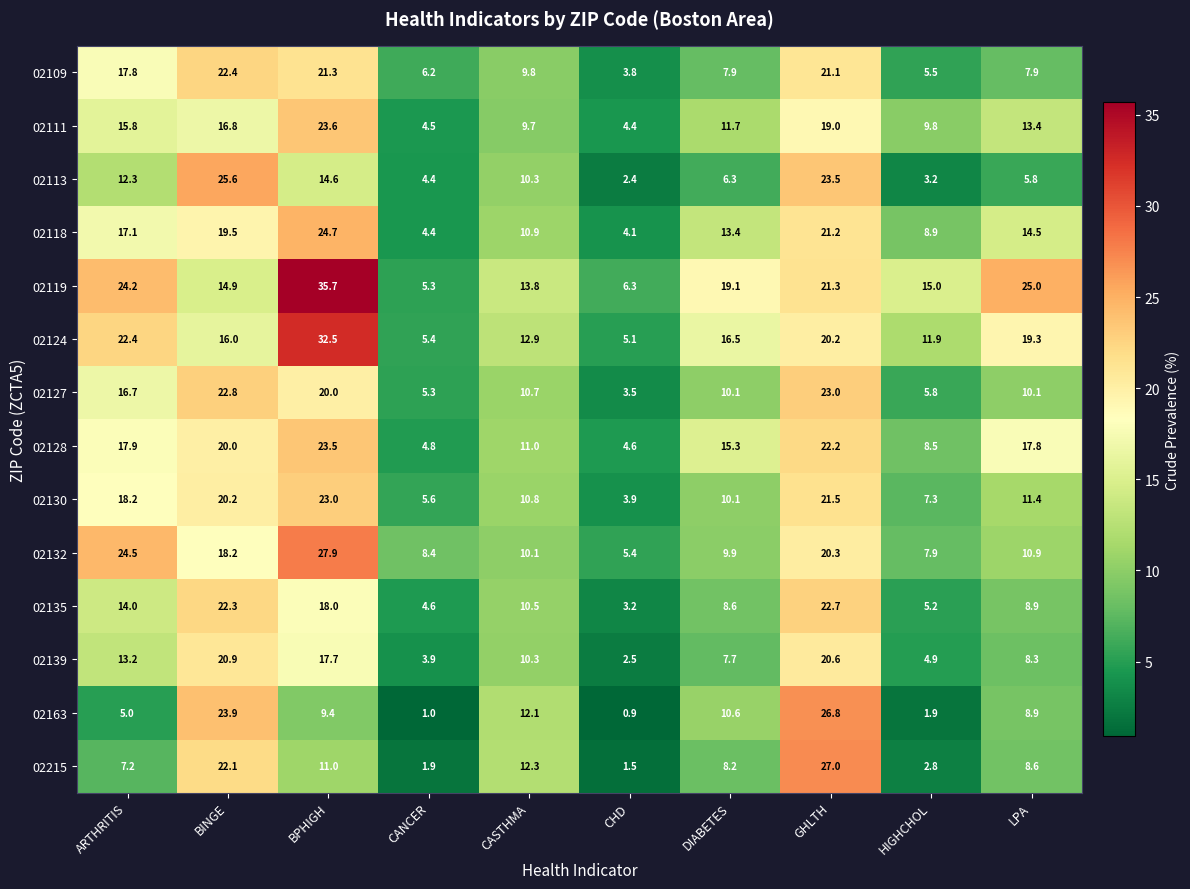

Which label corresponds to the largest value in the chart?

BPHIGH